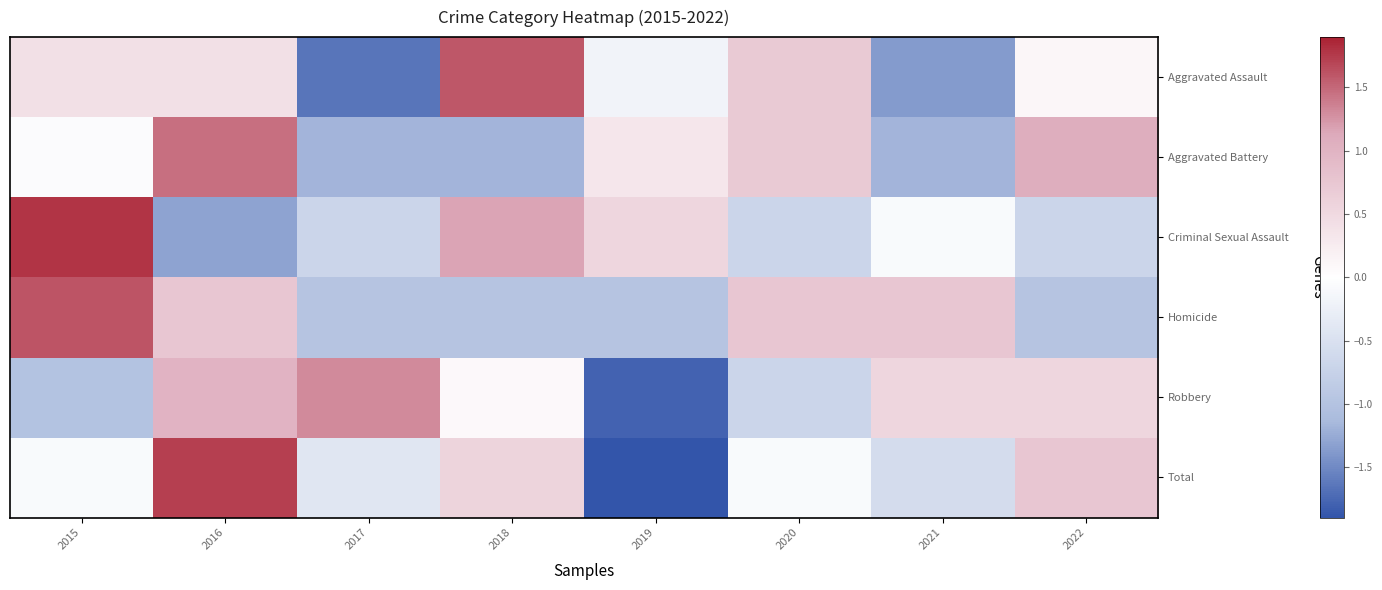

Which category has the highest value across all series?

2015